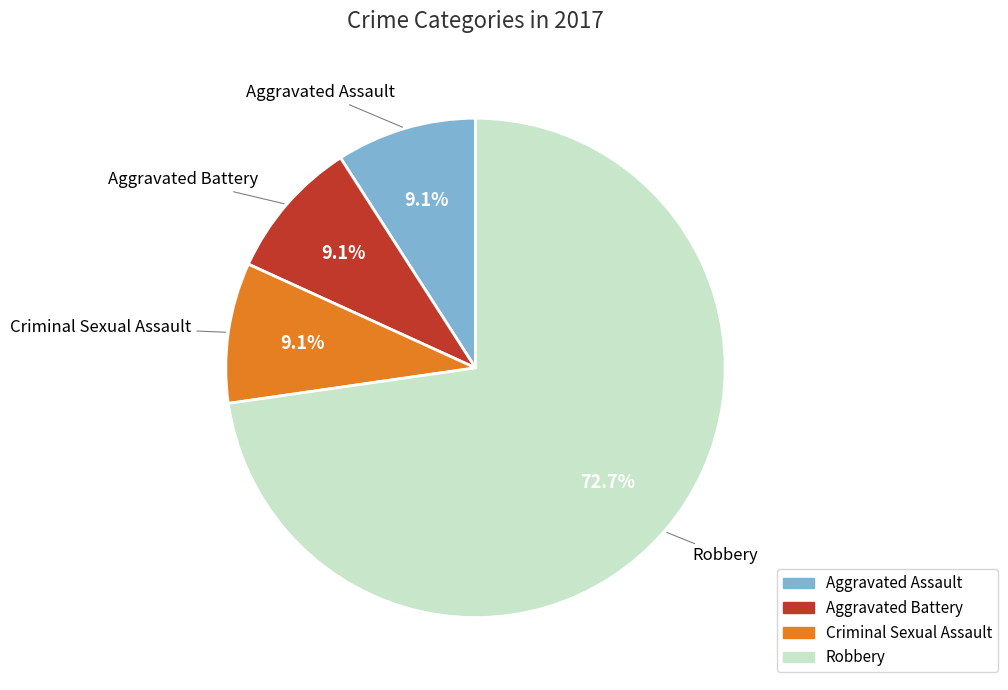

Count the number of slices in the pie.

4